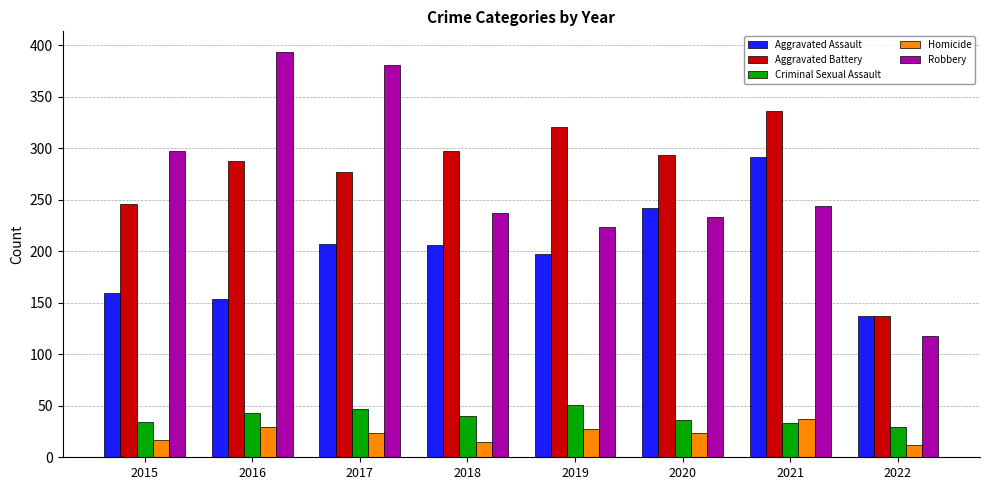

The Aggravated Battery series shows 321 at 2019. True or false?

True